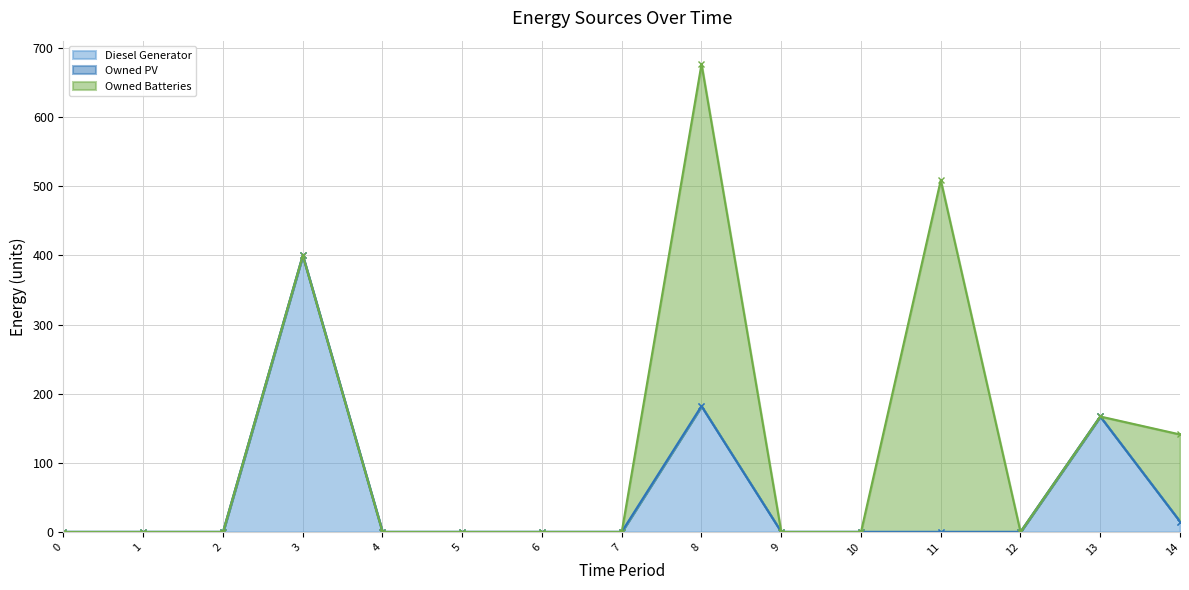

Between which two adjacent categories do Diesel Generator and Owned Batteries first intersect?

13 and 14